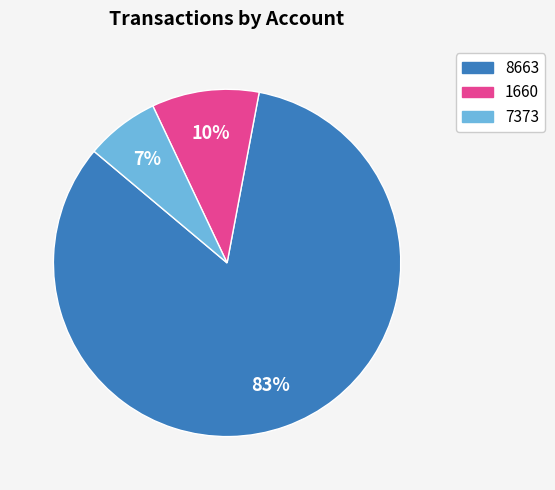

Which slice is the largest?

8663